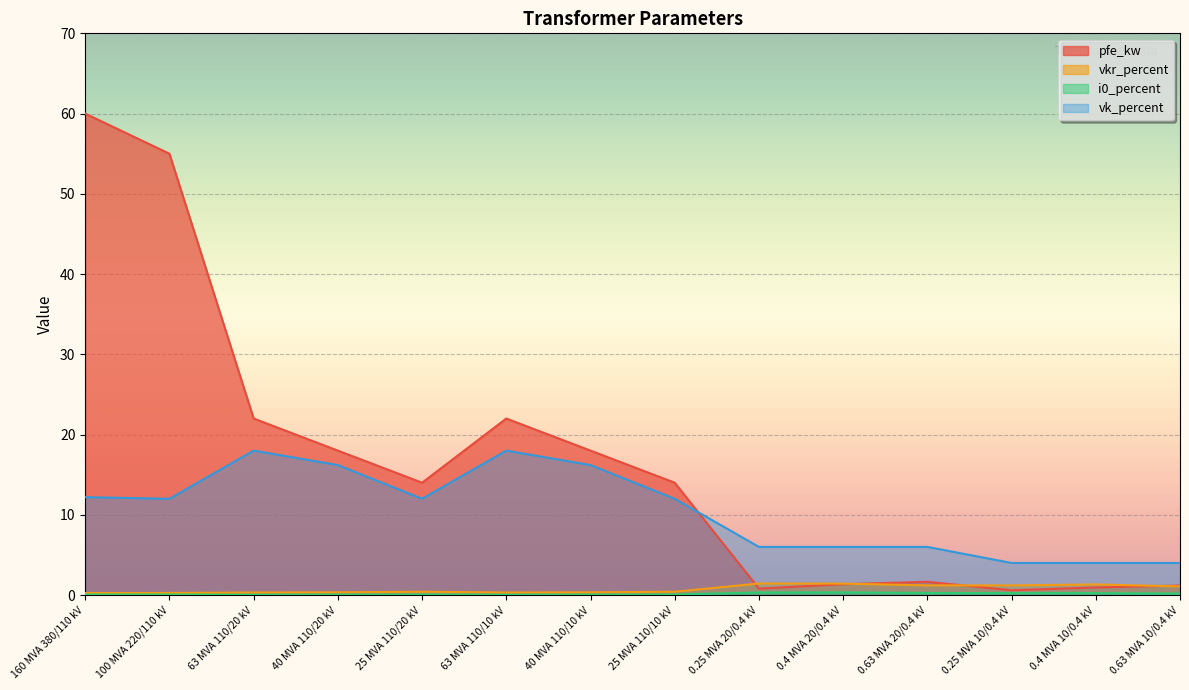

At which label is pfe_kw closest to 30?

63 MVA 110/20 kV